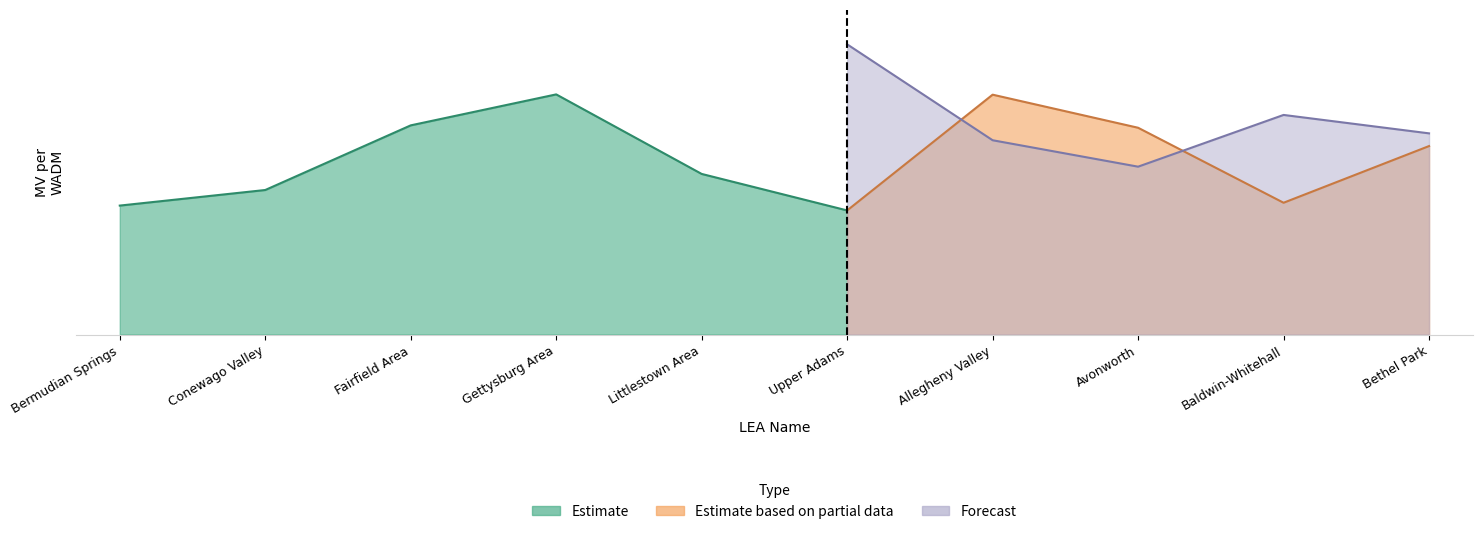

What are all the series names shown in the legend?

Estimate, Estimate based on partial data, Forecast